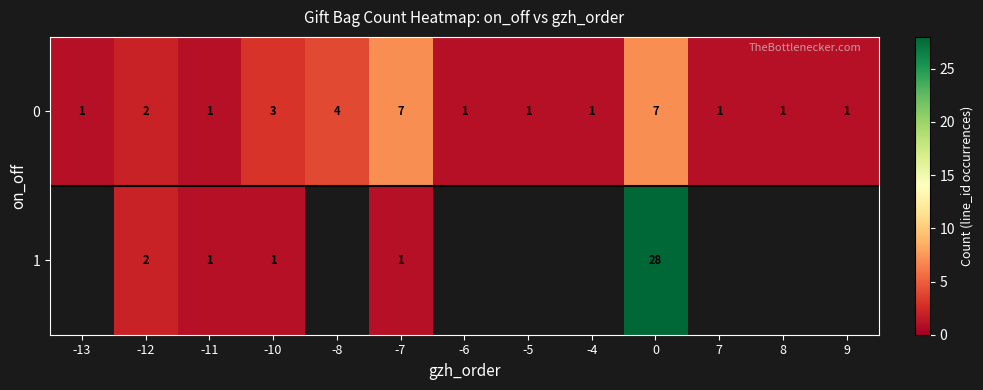

The 0 series shows 1 at -6. True or false?

True